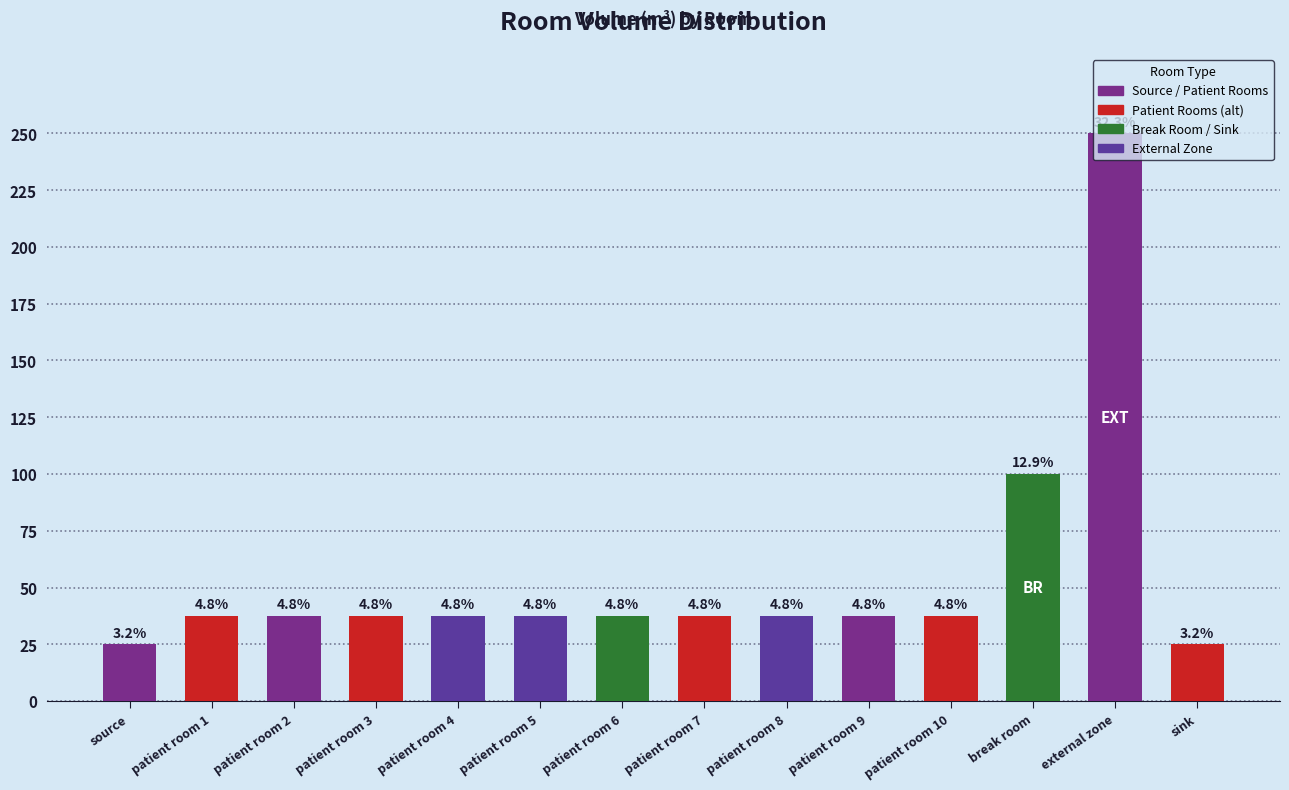

How many bars are there in total?

14